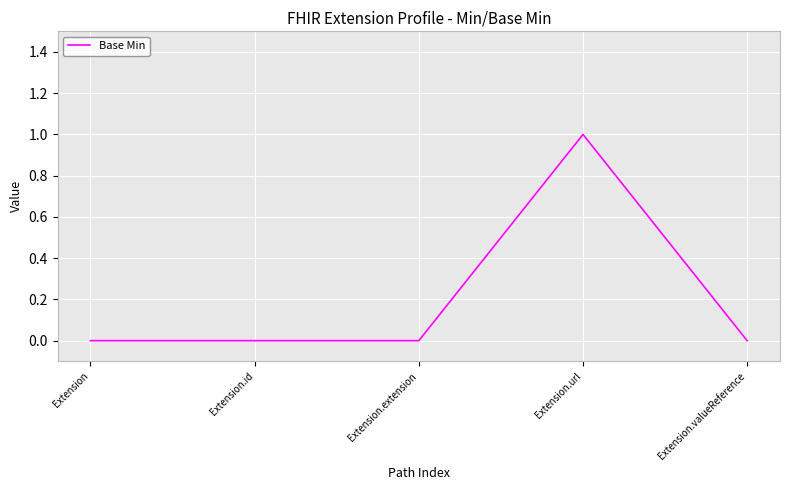

What value does the data have at Extension.url?

1